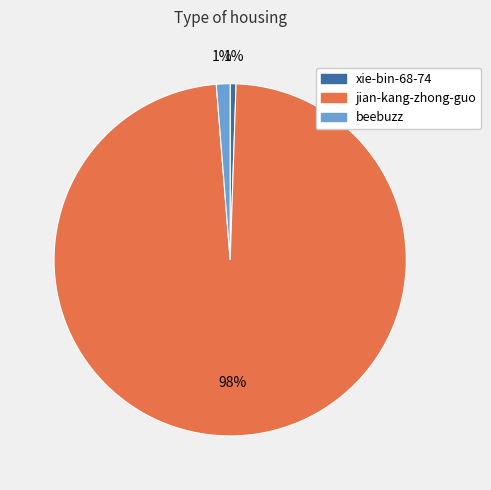

Which slice is the largest?

jian-kang-zhong-guo